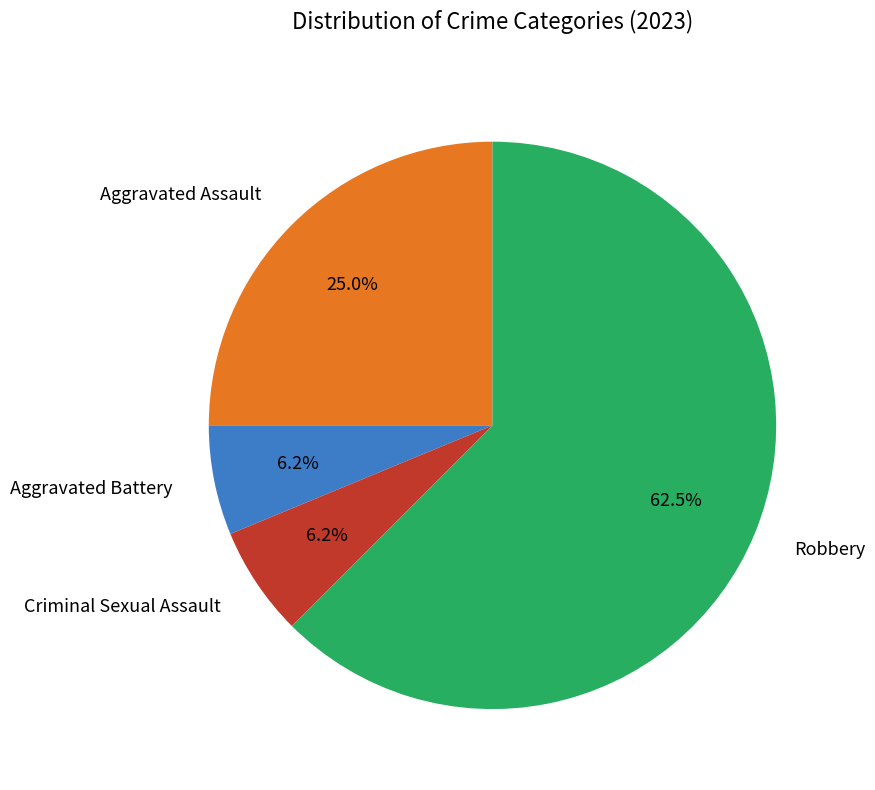

Does any single category account for the majority?

Yes